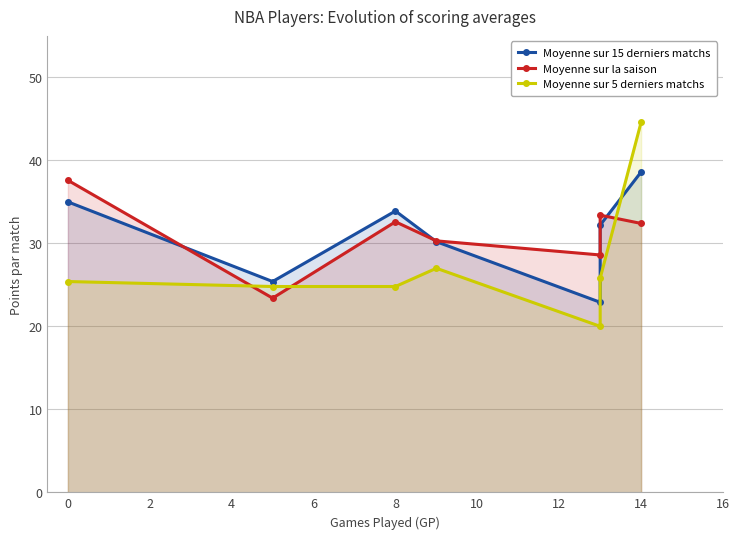

Count the number of categories in the chart.

7